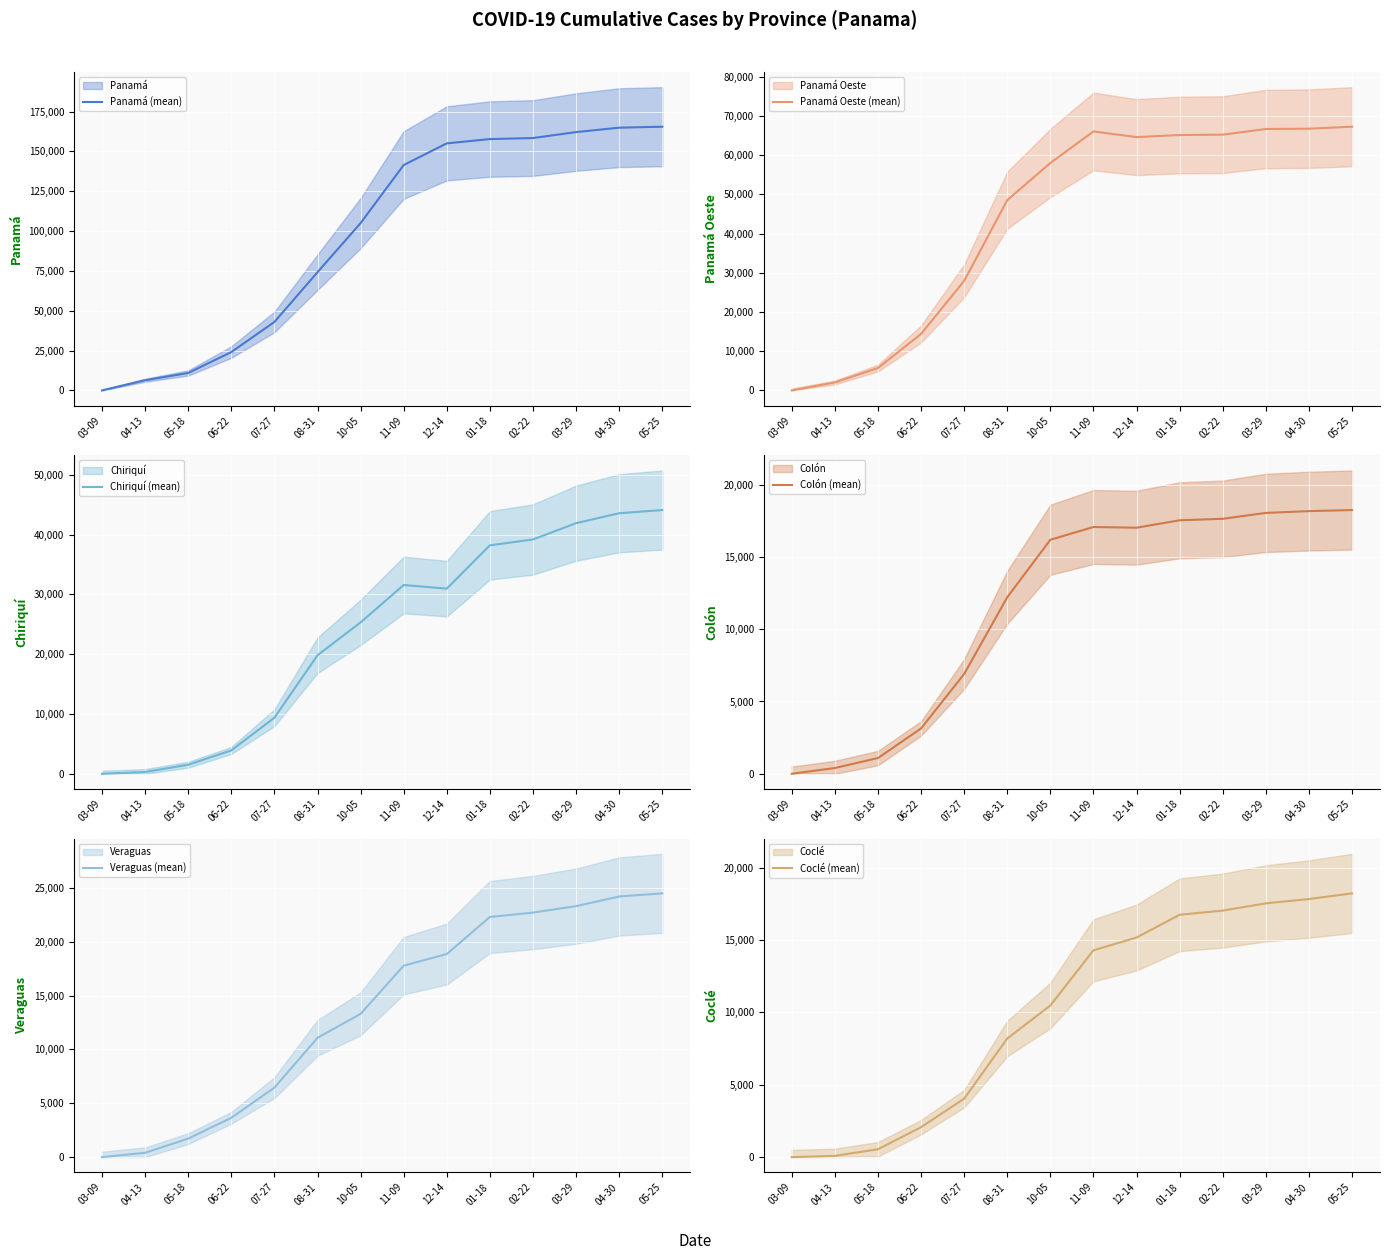

What is the total value across all series at 05-25?

337809